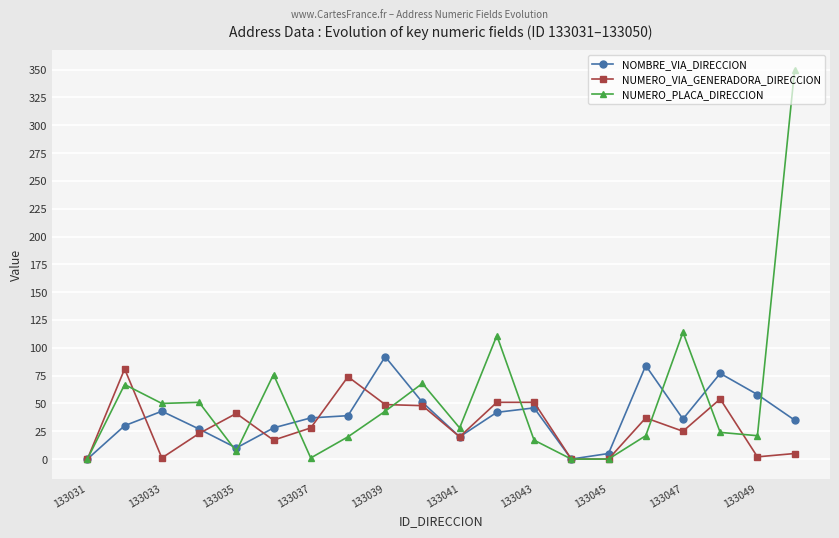

Does the chart have visible grid lines?

Yes